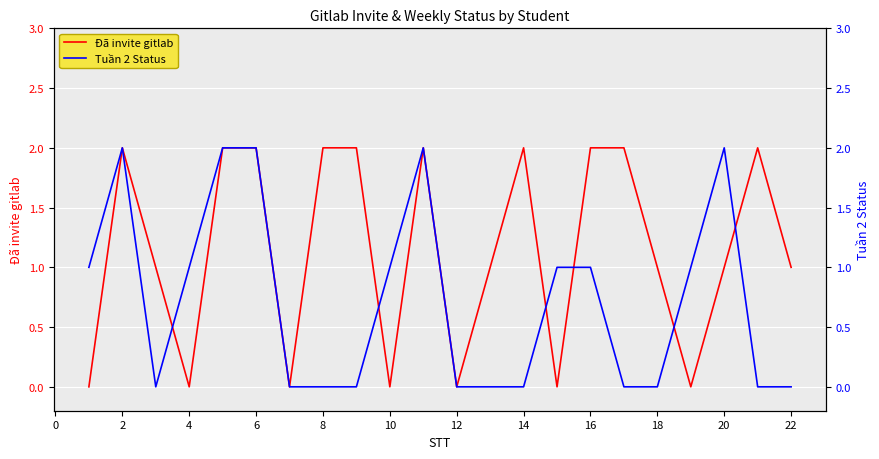

Which series ends up on top after the final intersection of Tuần 2 Status and Đã invite gitlab?

Đã invite gitlab